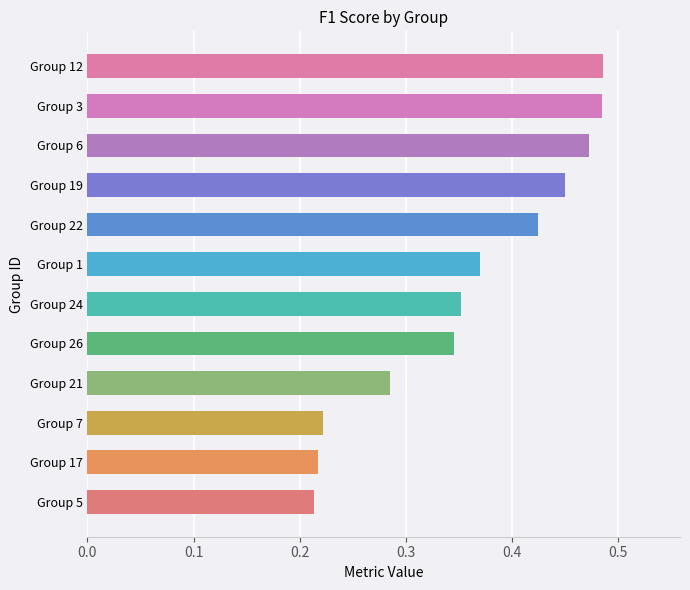

How many data points does each series have?

12